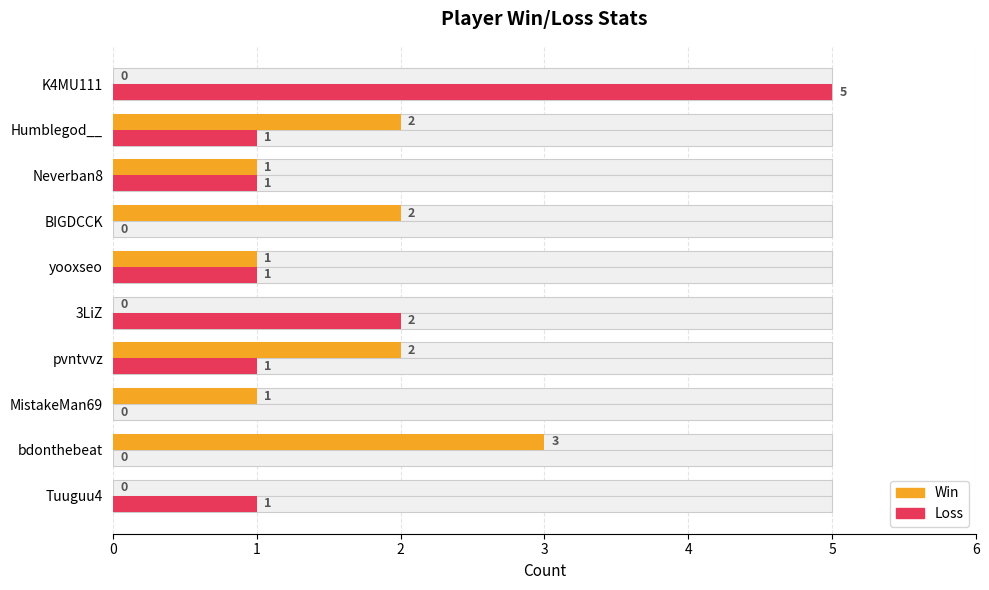

Which series has the largest total across all categories?

Win